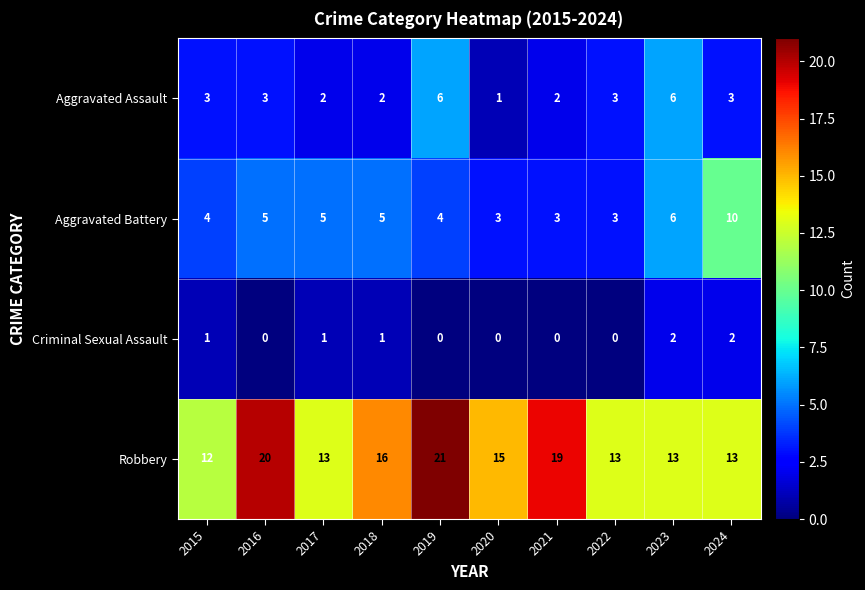

Is the value of Robbery at 2015 greater than the value of Aggravated Battery at 2015?

Yes